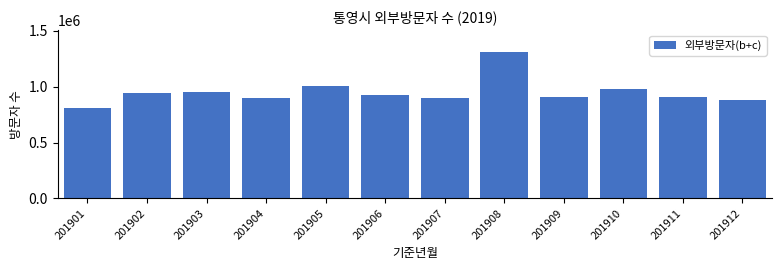

What value does the data have at 201901, to the nearest 100?

811500